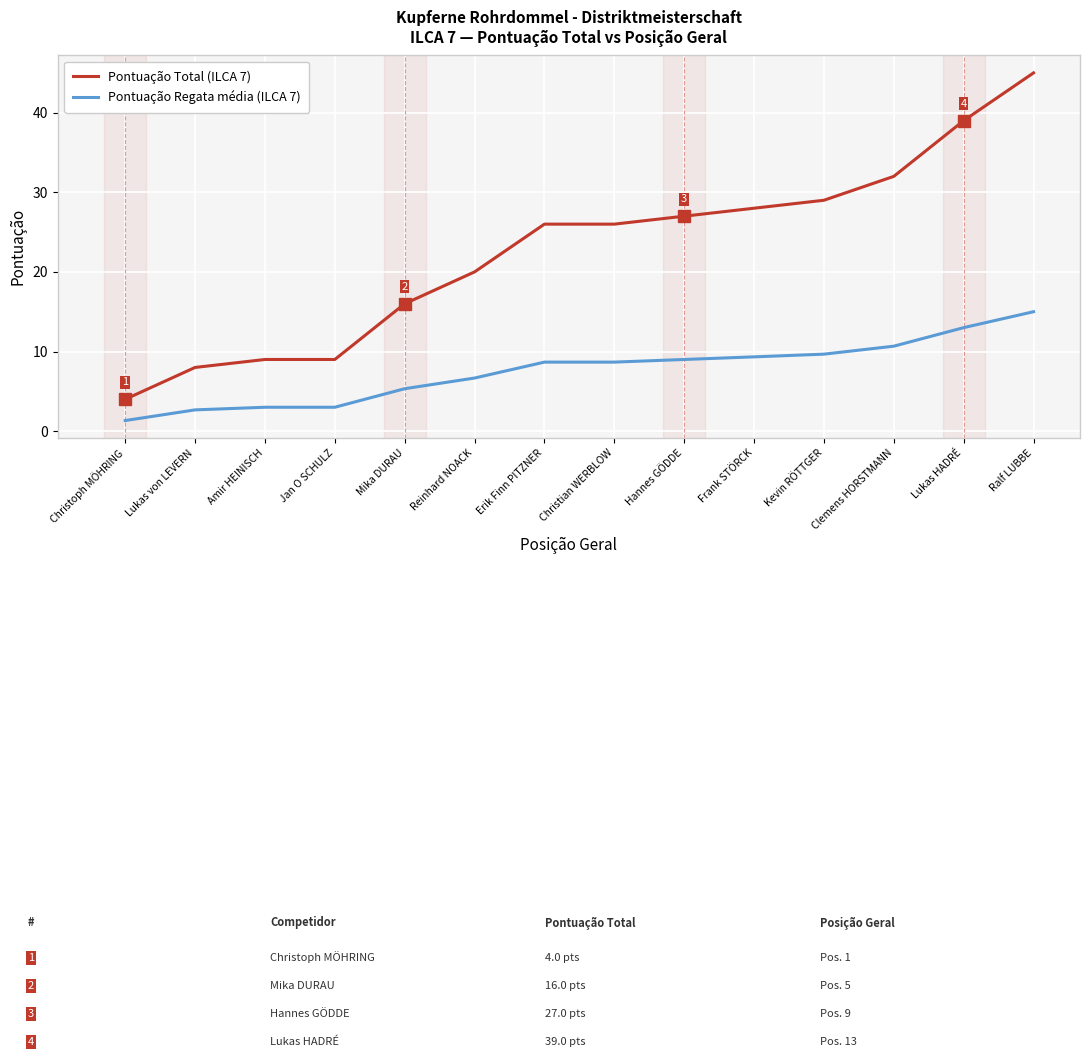

What position from the left is Frank STÖRCK?

10